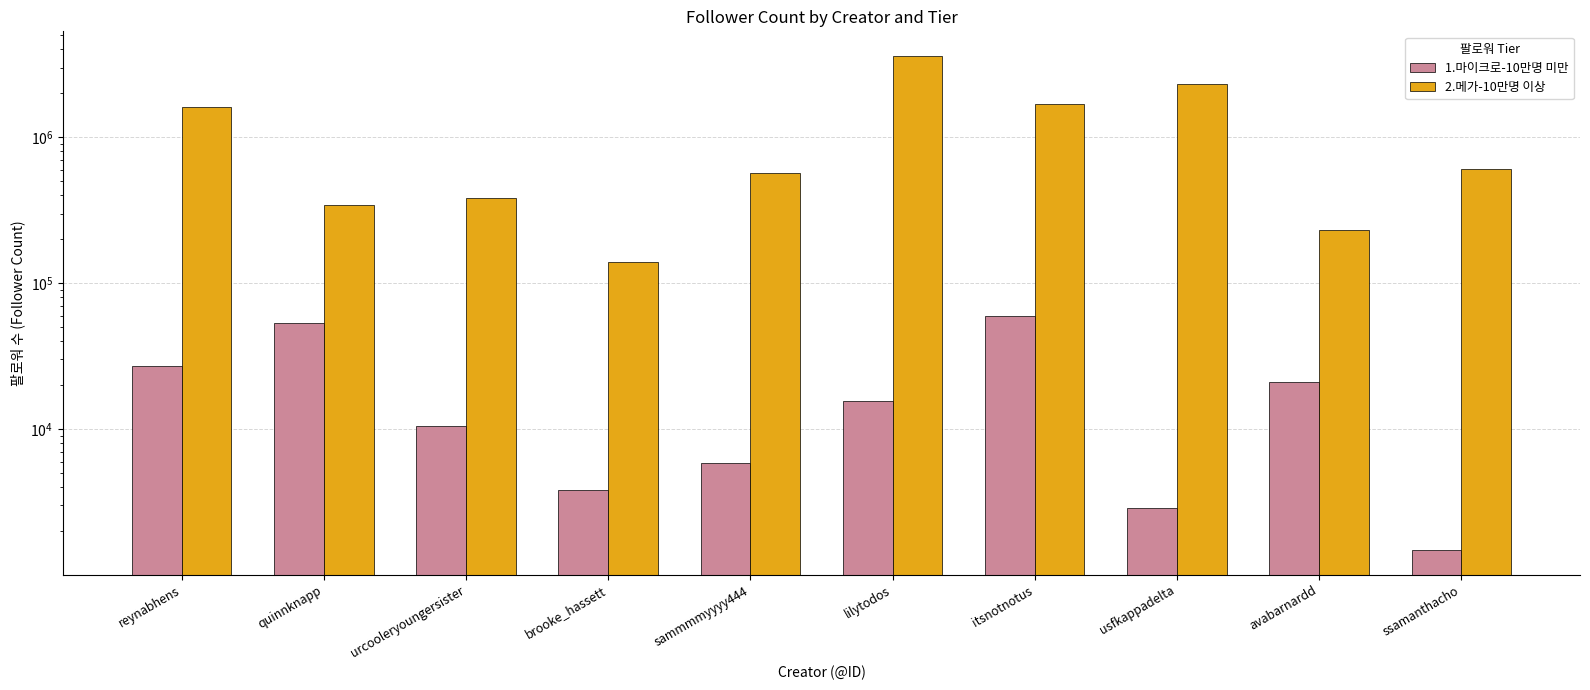

At which category is the sum across all series the highest?

lilytodos